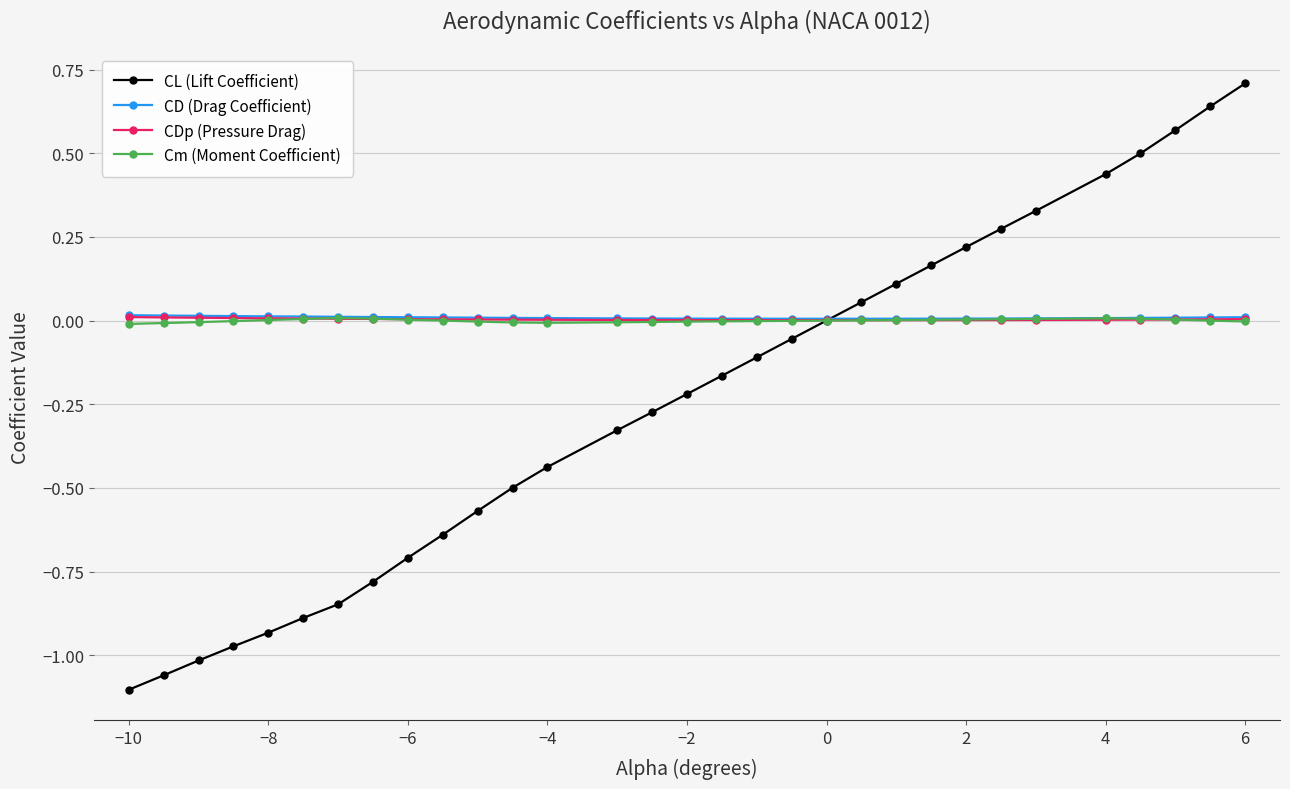

True or false: CL (Lift Coefficient) has more than 1 interior local peaks.

False